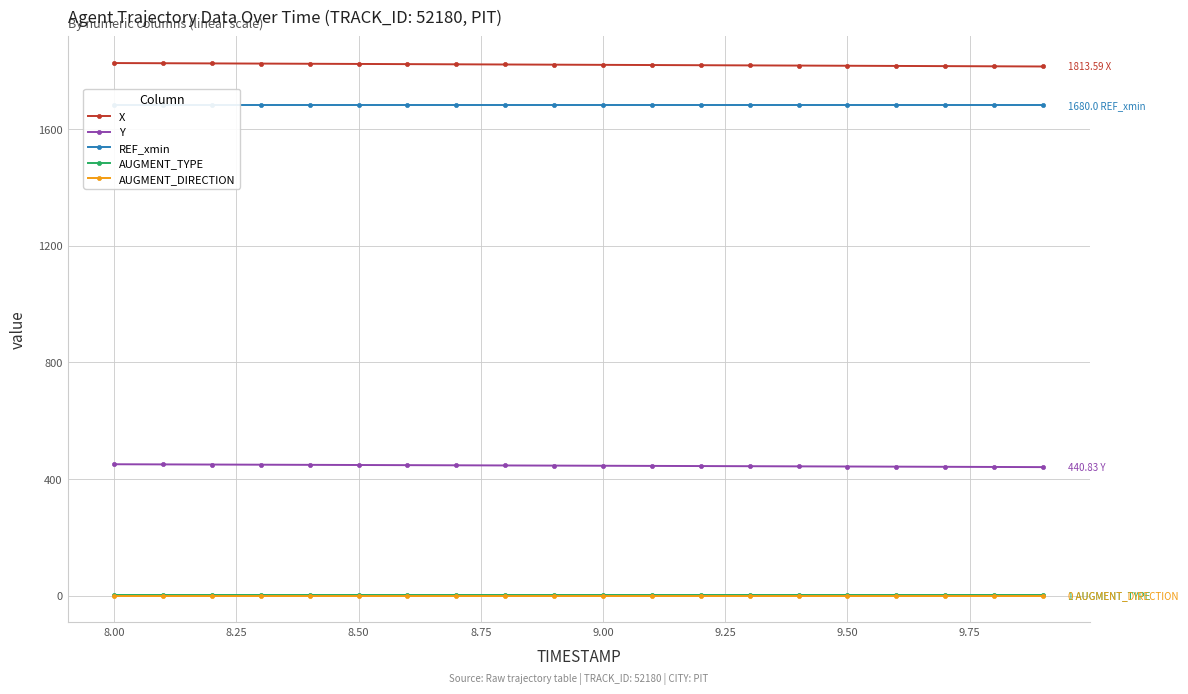

True or false: X and AUGMENT_DIRECTION intersect in this chart.

False